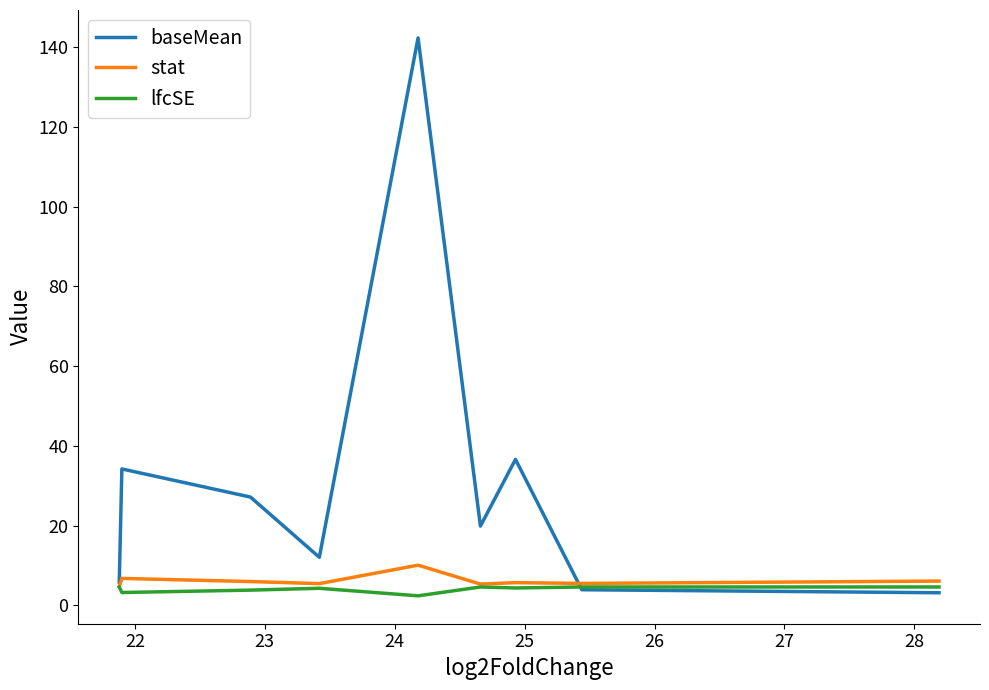

How many lines are shown in the chart?

3